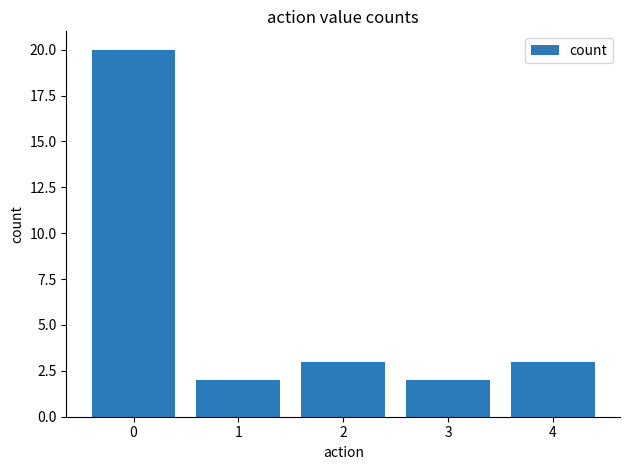

Are the bars horizontal?

No